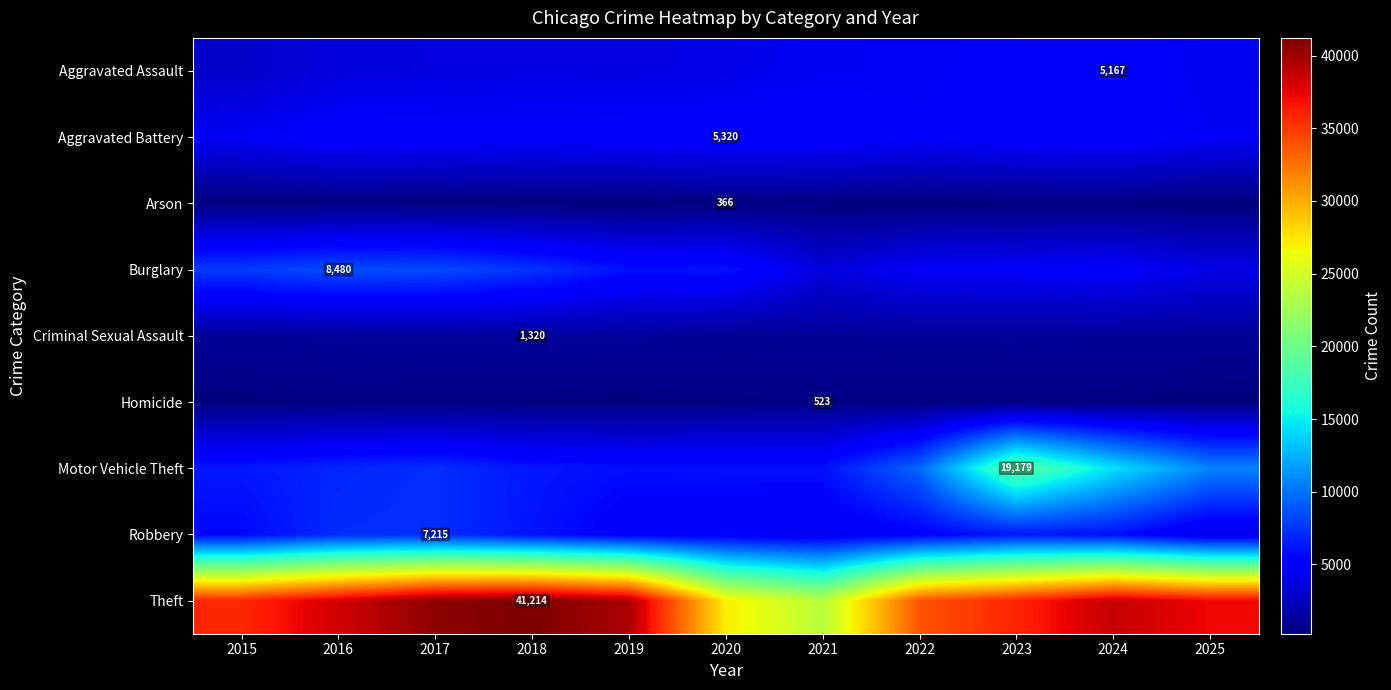

The Homicide series shows 701 at 2021. True or false?

False